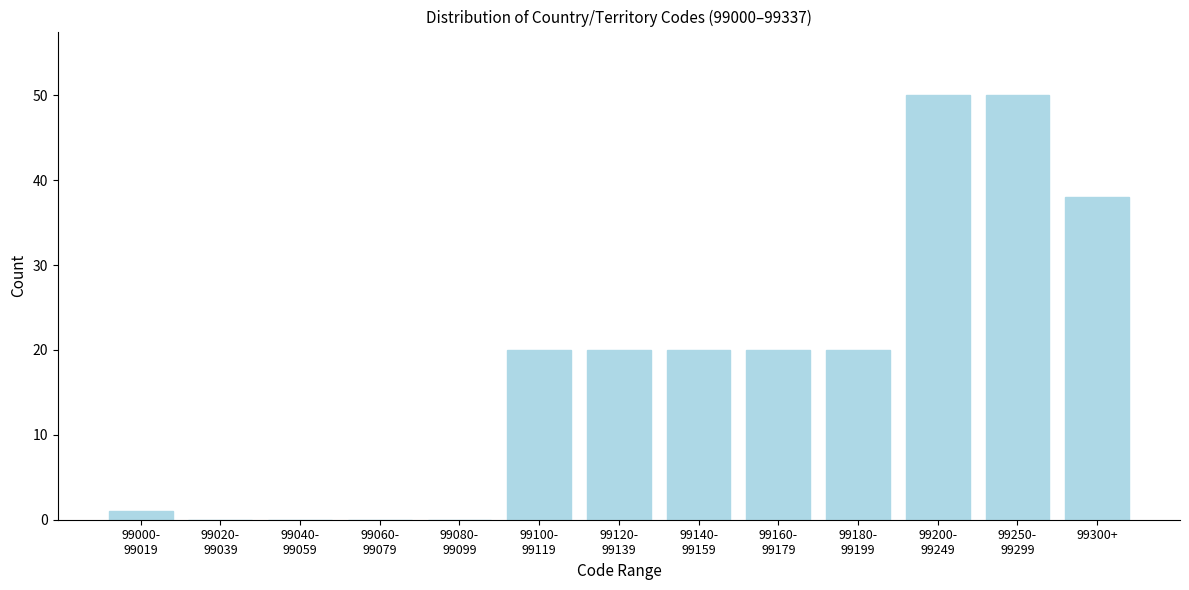

What is the greatest value displayed?

50